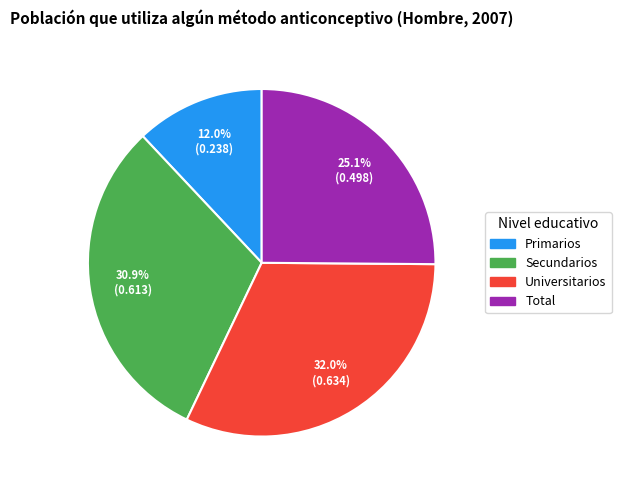

Which slice is the largest?

Universitarios